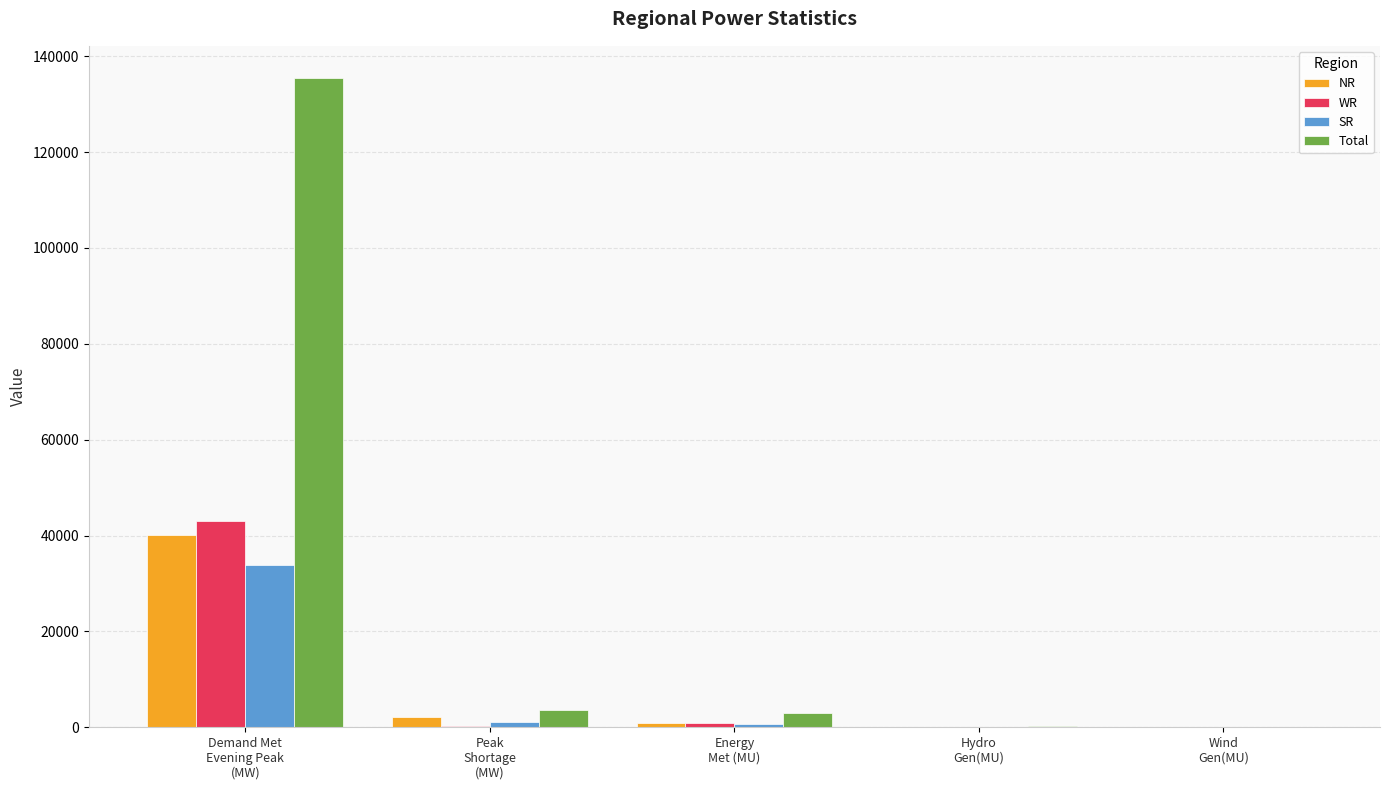

What is the highest value of the NR series?

40198